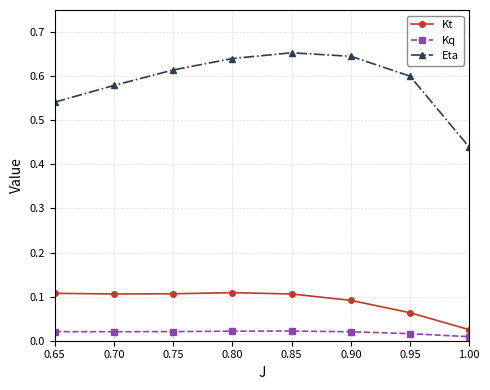

True or false: Eta has more than 0 interior local peaks.

True